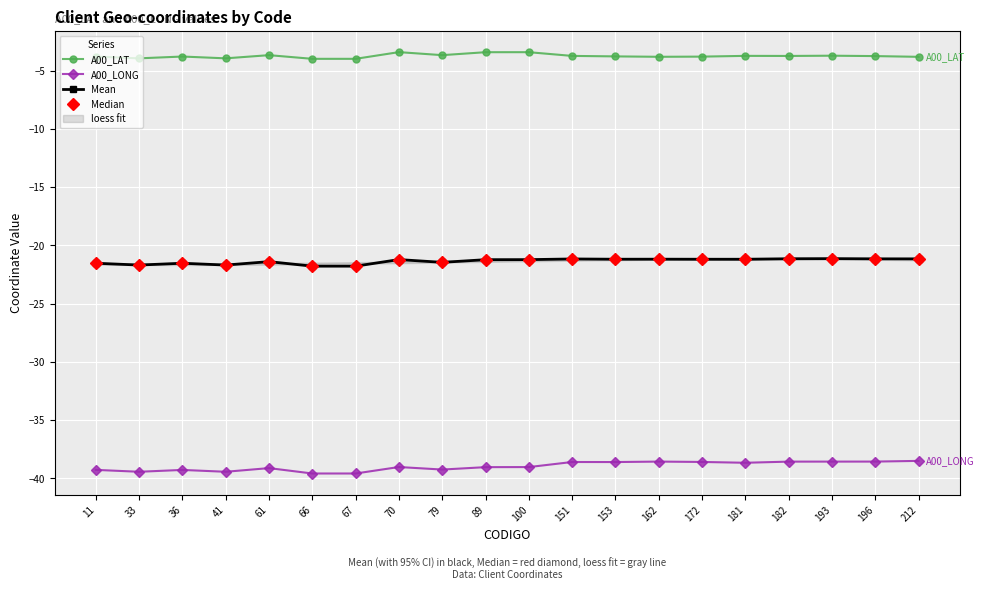

The value of Median at 66 is -11.7. True or false?

False